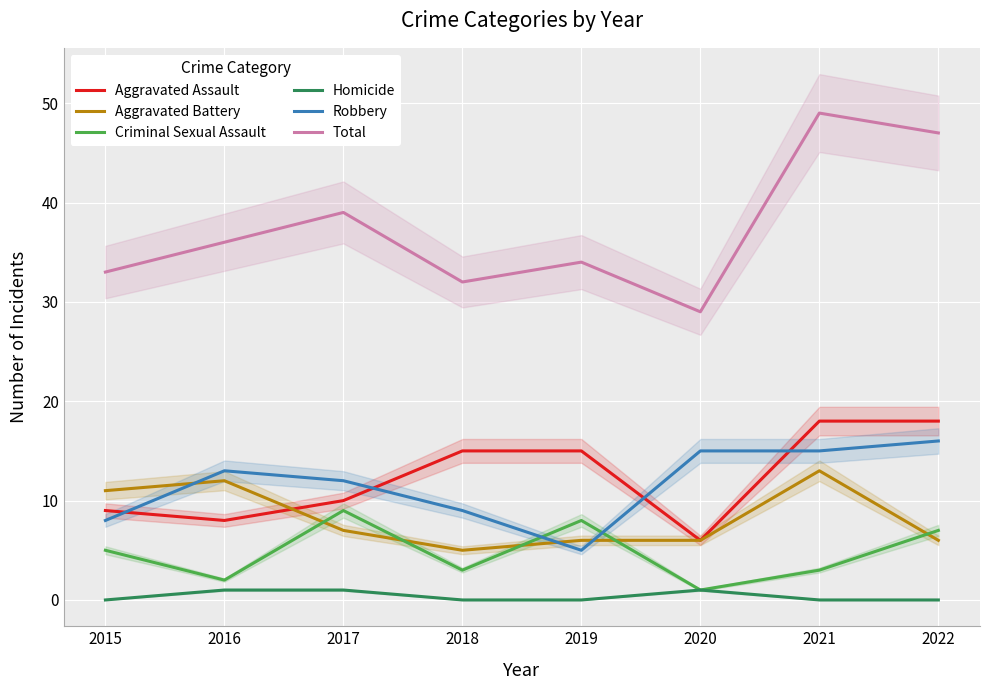

True or false: Robbery and Total intersect in this chart.

False